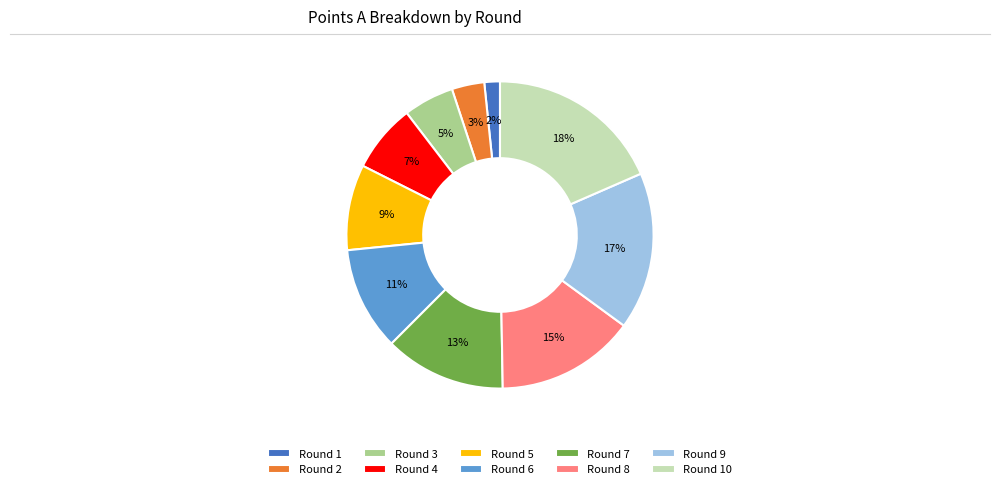

Which category has the biggest portion of the pie?

Round 10